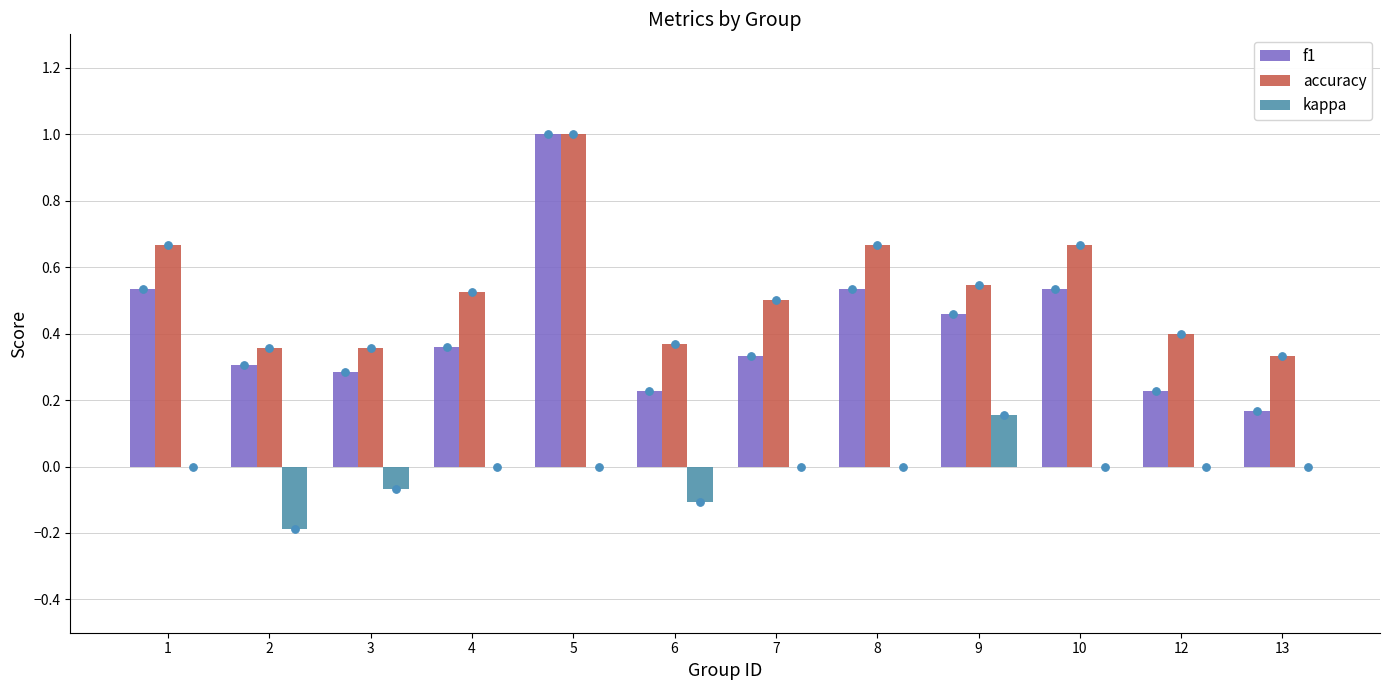

Which series has the largest total across all categories?

accuracy